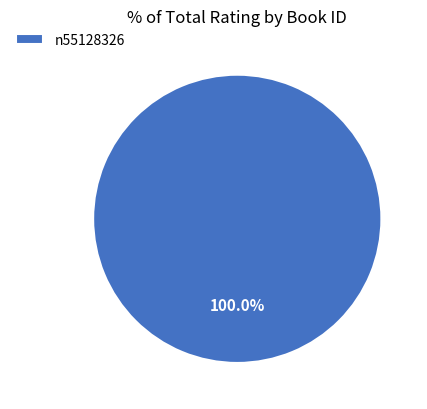

Rank the categories by value from highest to lowest.

n55128326